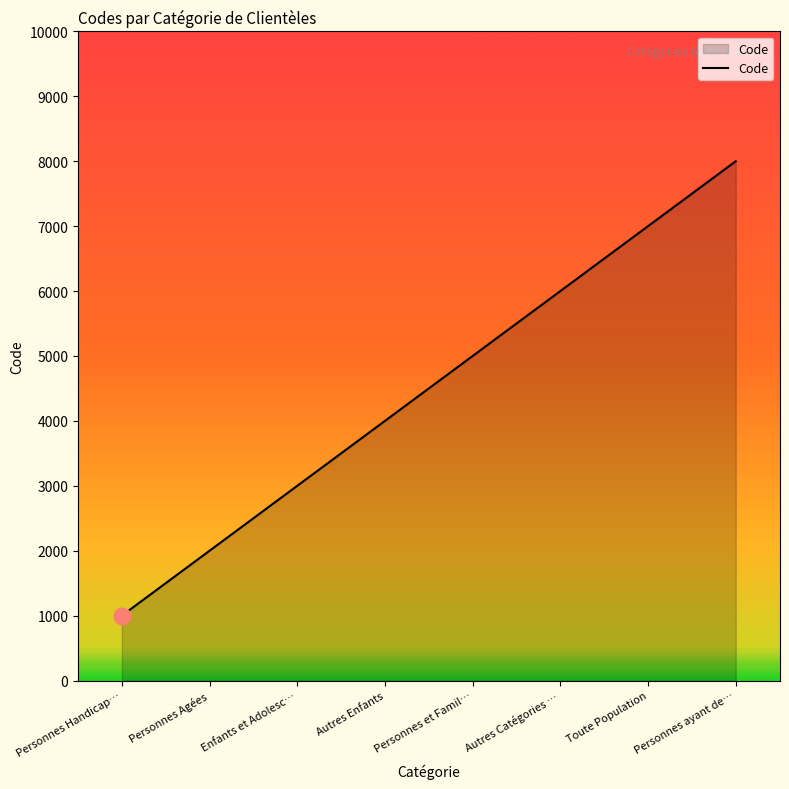

What is the difference between the values at Enfants et Adolesc… and Personnes Handicap…?

2000